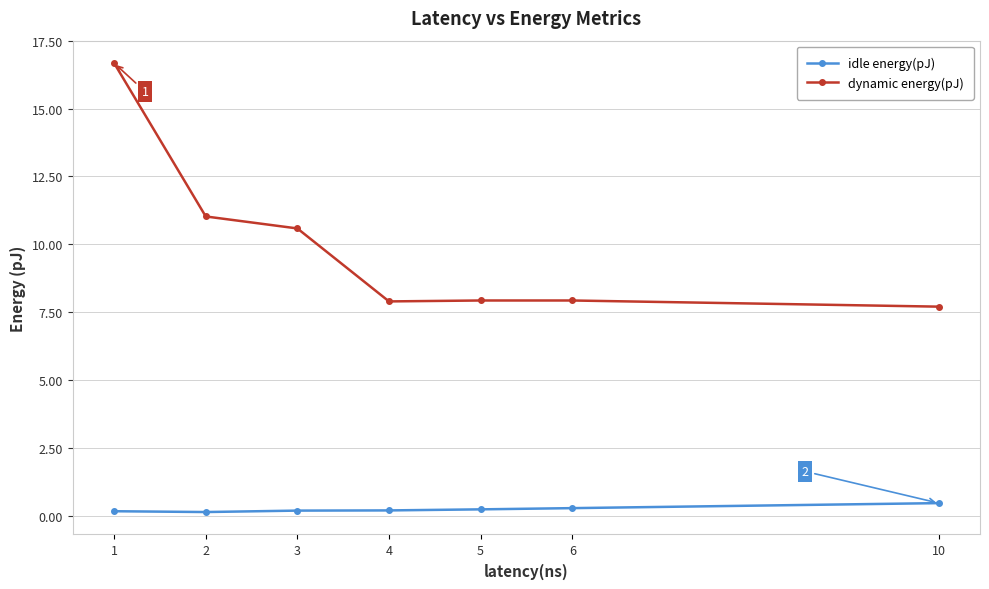

Which series has the largest range (max minus min)?

dynamic energy(pJ)